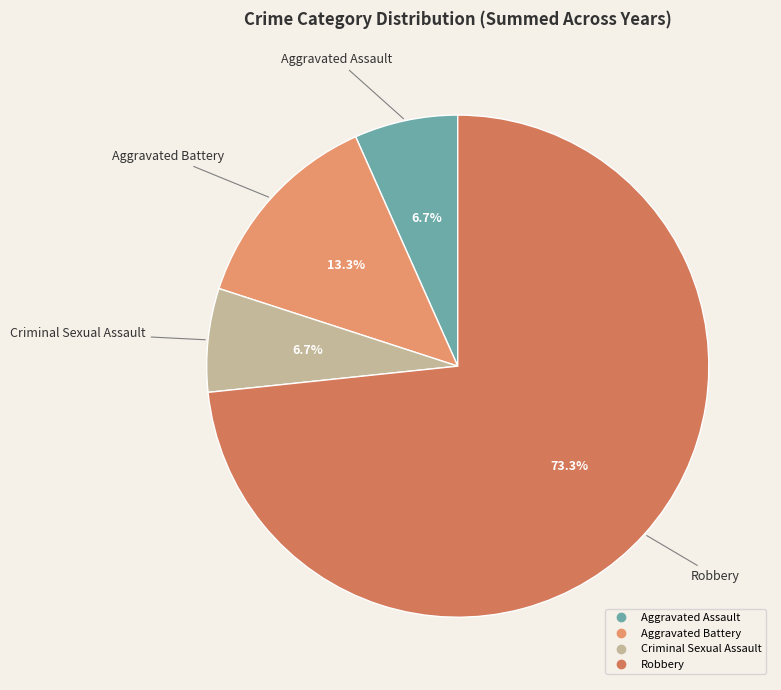

To the nearest percent, what is the average slice percentage?

25%